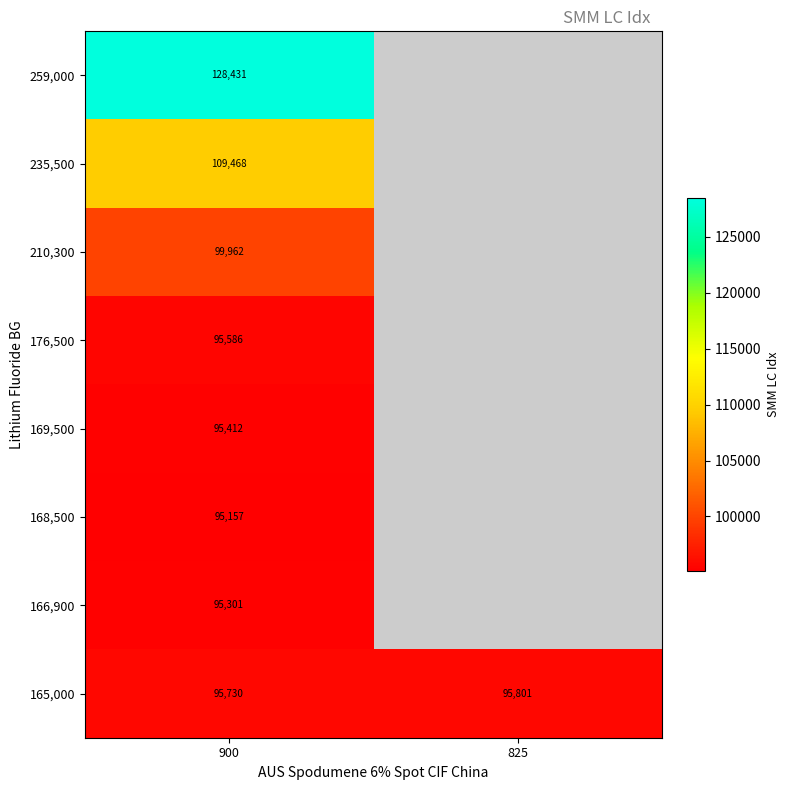

What is the total value across all series at 900?

815047